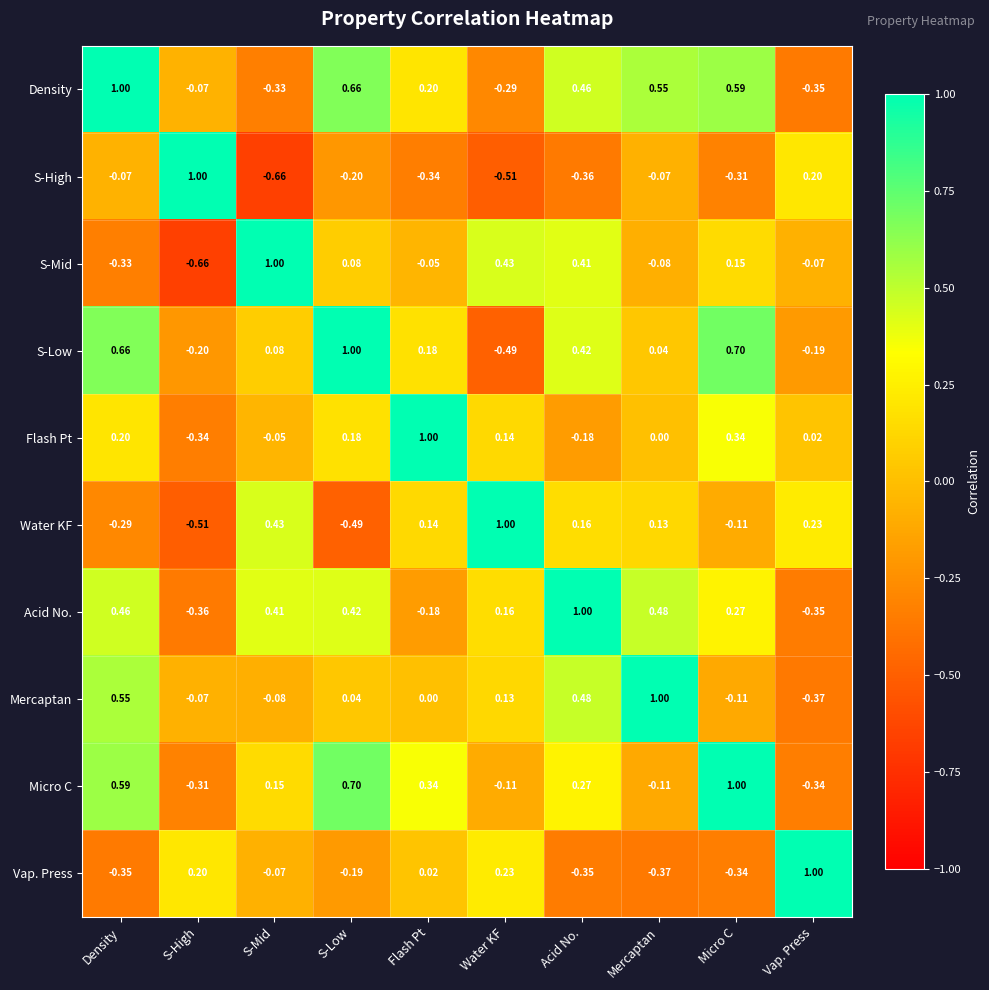

Where does the Acid No. series first go above 0?

Density